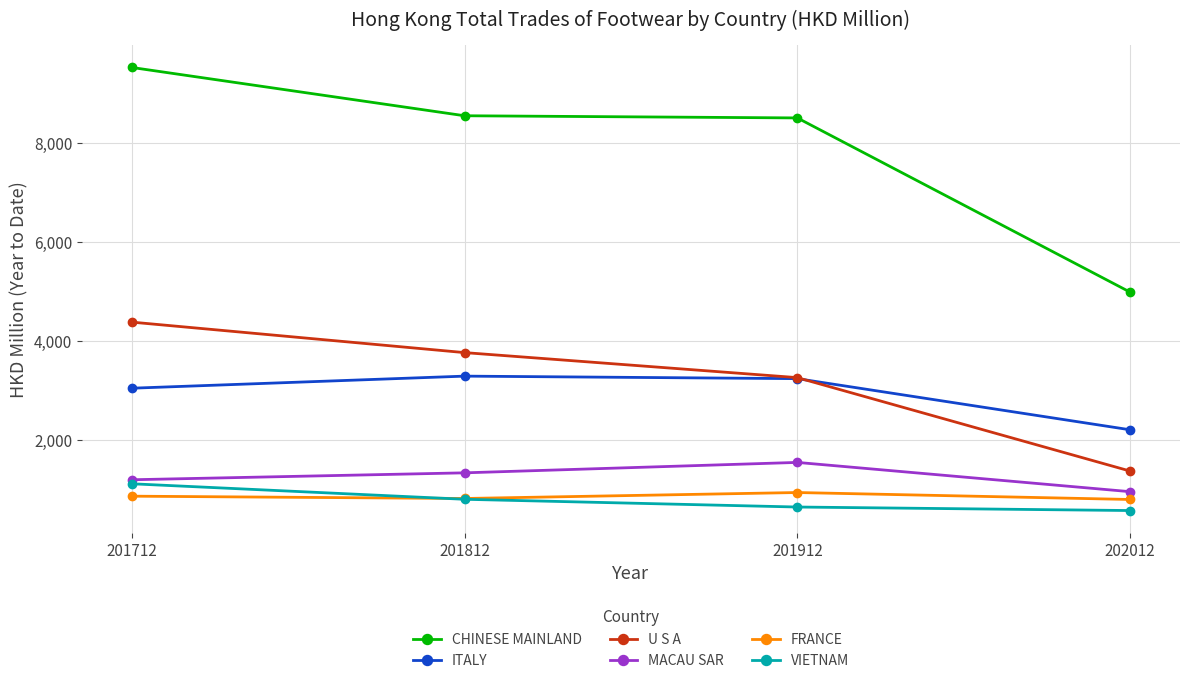

What are all the series names shown in the legend?

CHINESE MAINLAND, ITALY, U S A, MACAU SAR, FRANCE, VIETNAM